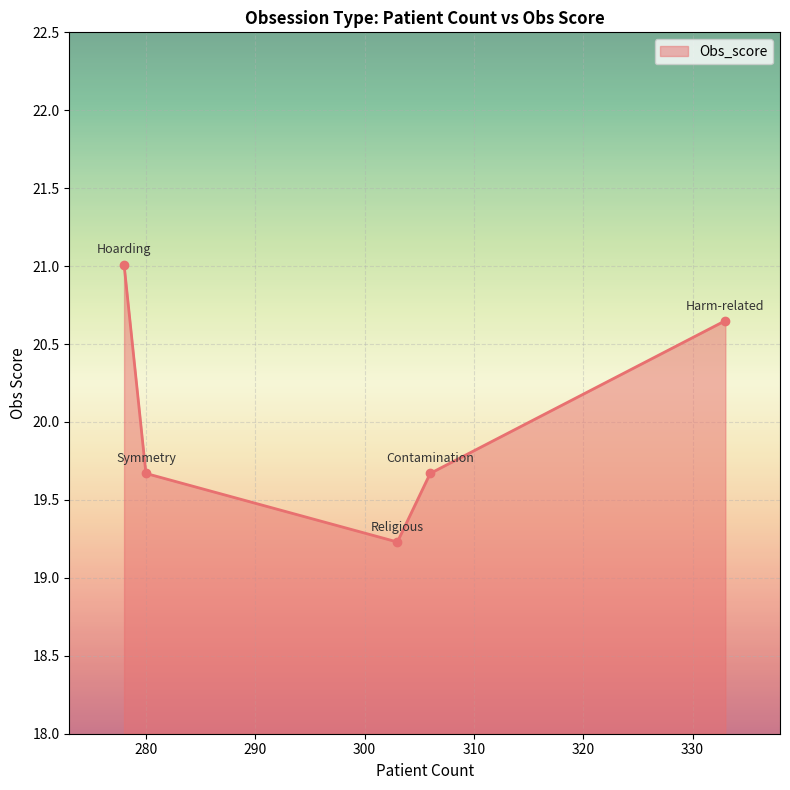

What is the minimum value shown in the chart?

19.2